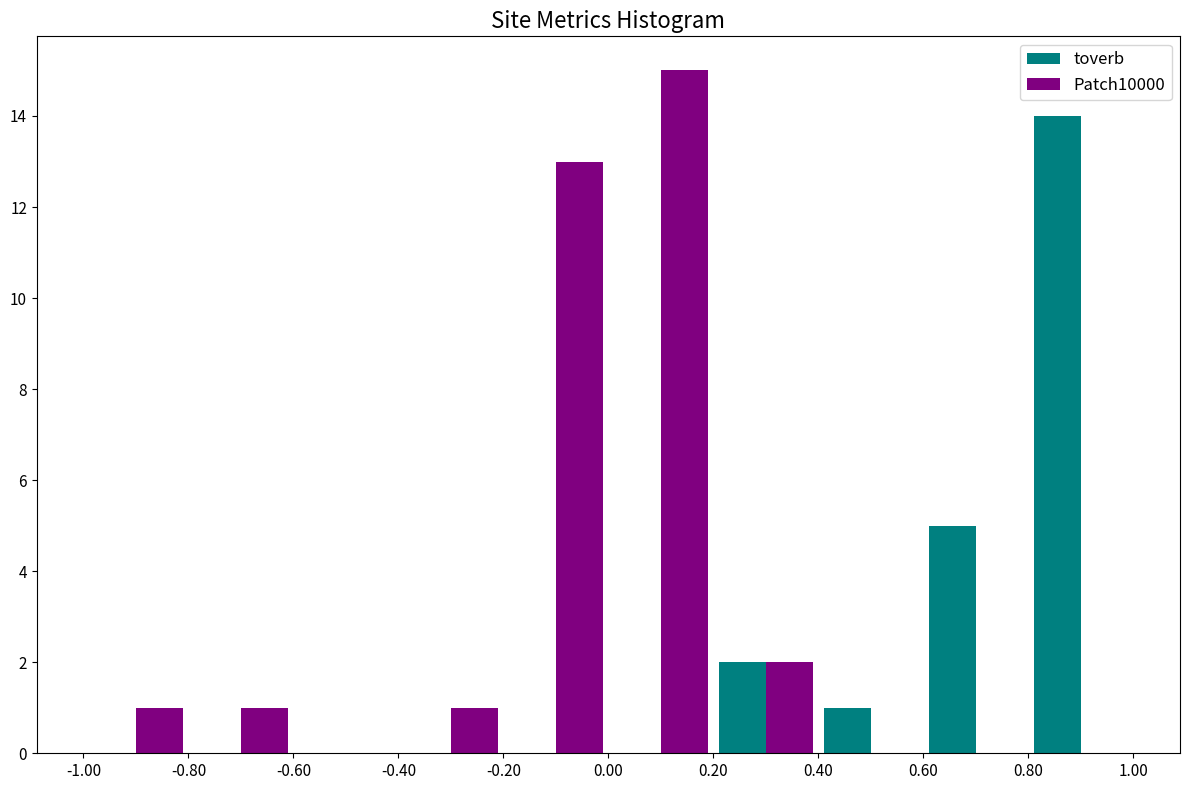

Reading left to right, transcribe this chart: for each range on the x-axis, give the height of each series' bar. The values are not printed on the chart, so give them approximately, as read against the axis.

-1.00 to -0.80: toverb=0	Patch10000=1
-0.80 to -0.60: toverb=0	Patch10000=1
-0.60 to -0.40: toverb=0	Patch10000=0
-0.40 to -0.20: toverb=0	Patch10000=1
-0.20 to 0.00: toverb=0	Patch10000=13
0.00 to 0.20: toverb=0	Patch10000=15
0.20 to 0.40: toverb=2	Patch10000=2
0.40 to 0.60: toverb=1	Patch10000=0
0.60 to 0.80: toverb=5	Patch10000=0
0.80 to 1.00: toverb=14	Patch10000=0